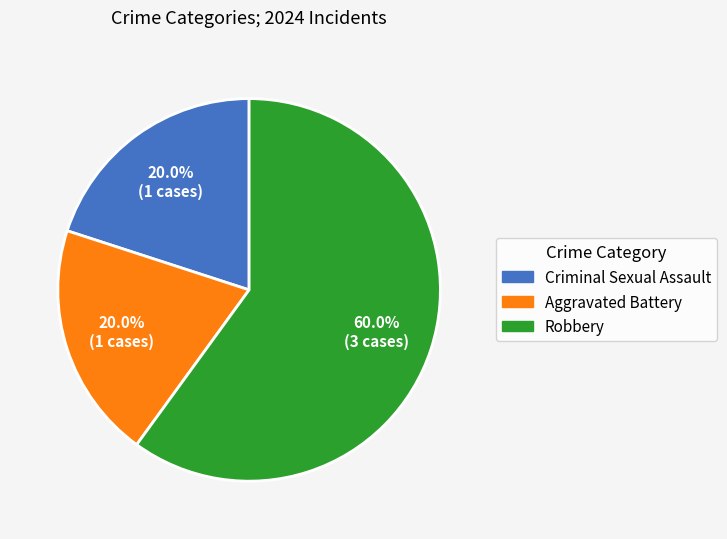

Approximately how many times larger is the value at Robbery compared to Aggravated Battery?

3.0